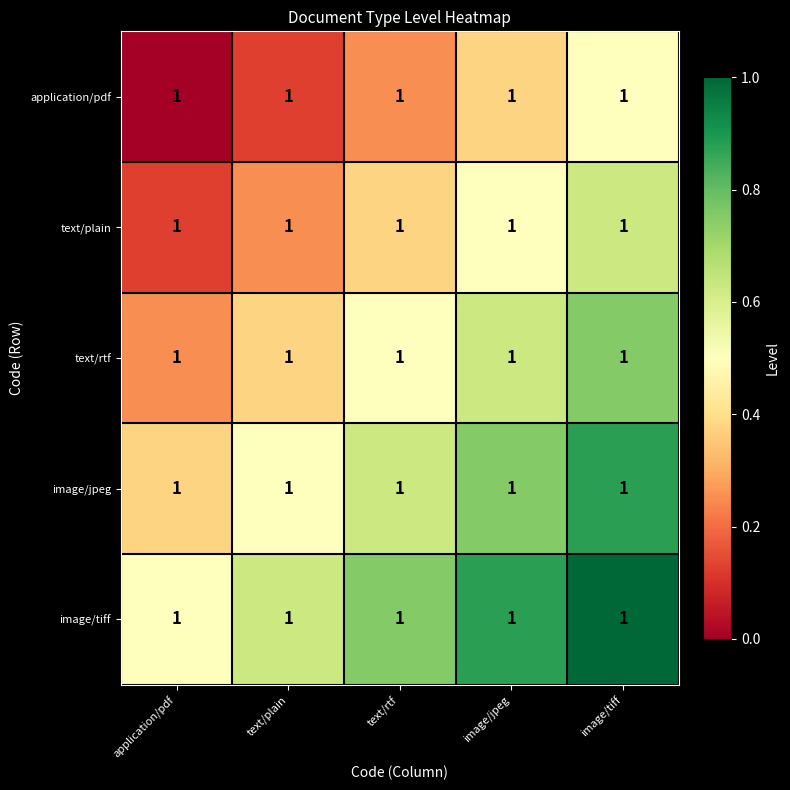

What is the difference between the application/pdf values at text/plain and text/rtf?

0.1